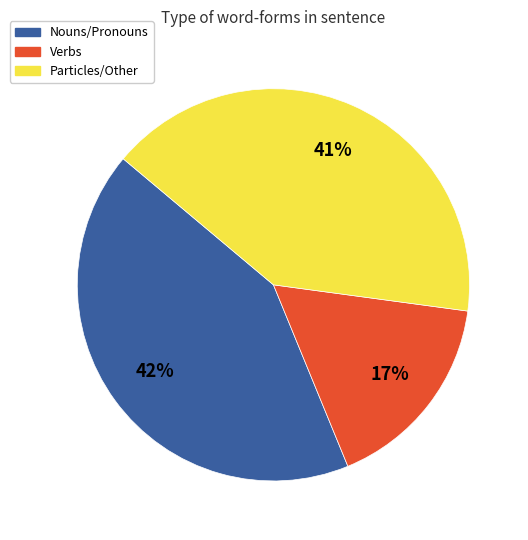

Is there a majority slice in this chart?

No